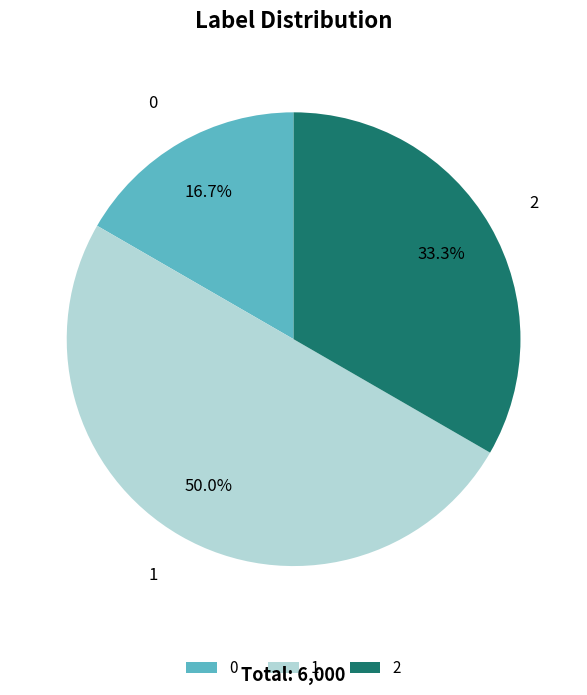

Which has a higher value, 1 or 2?

1